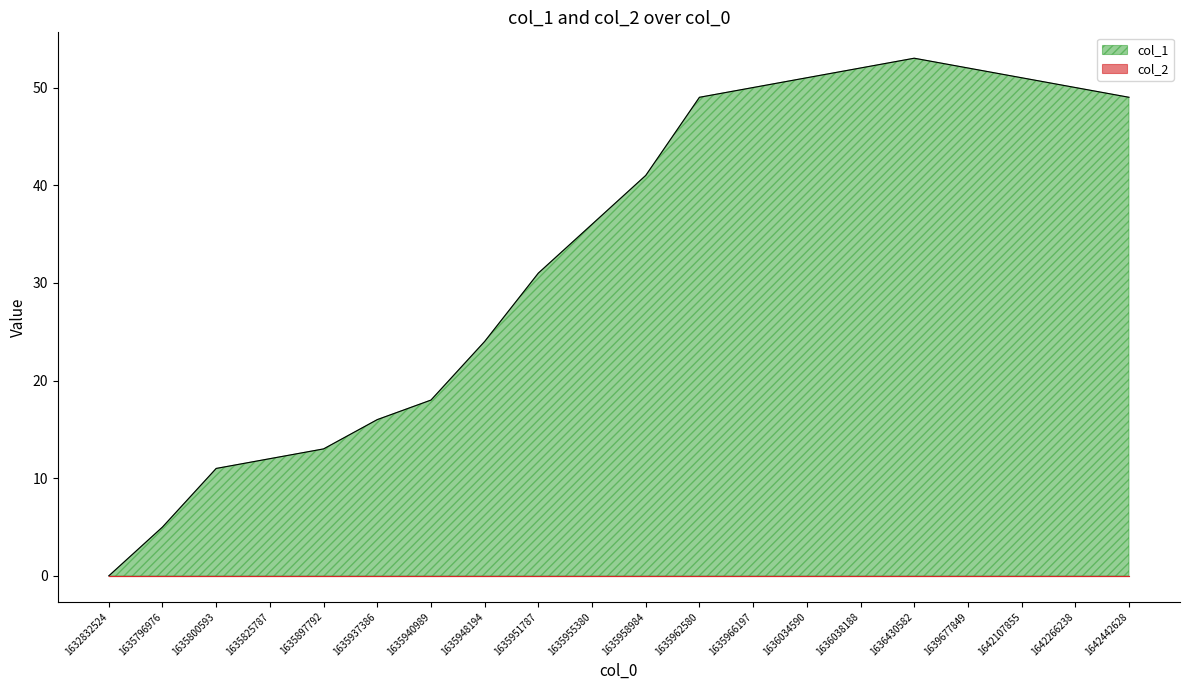

How many lines are shown in the chart?

2